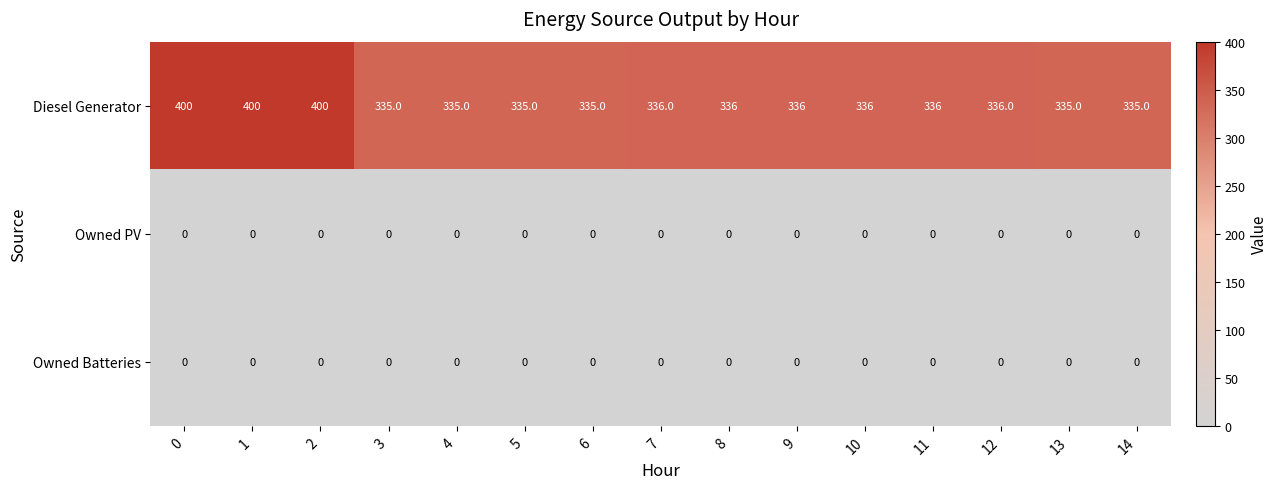

Which series has the widest spread of values?

Diesel Generator